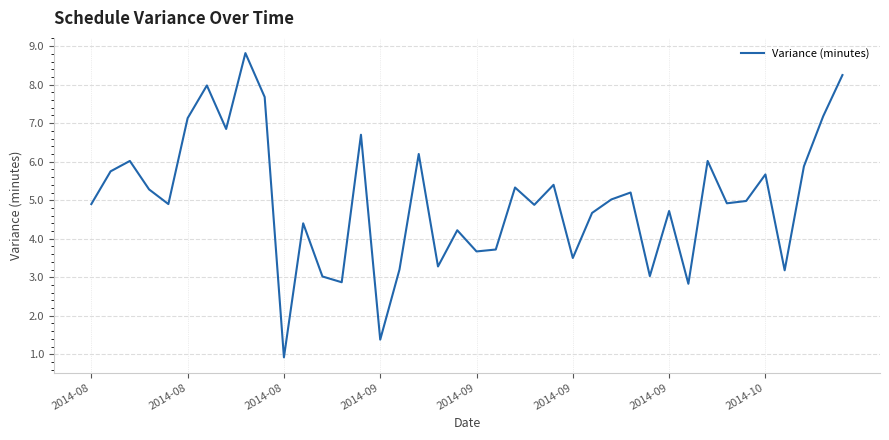

What is the greatest value displayed?

8.8